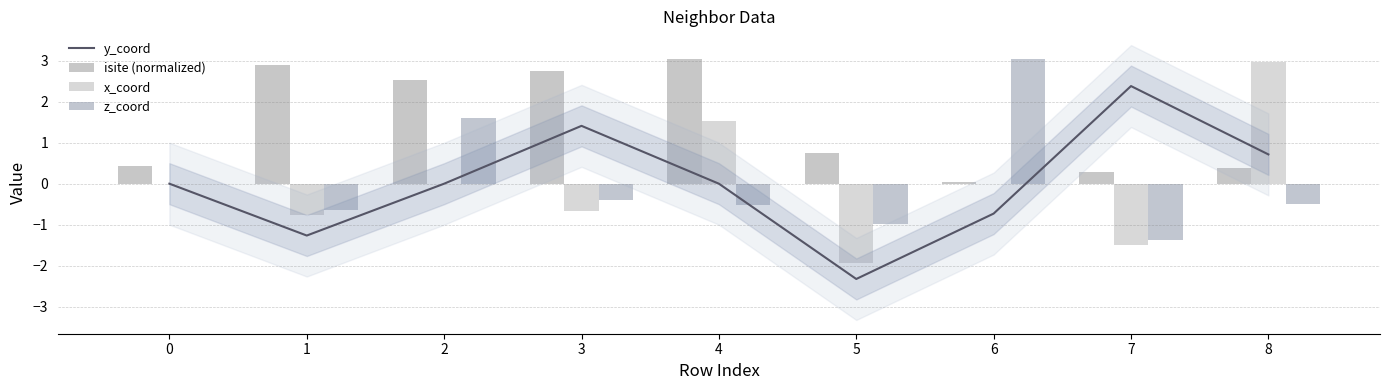

Reading right to left, extract all data points from this chart.

y_coord: 0.7	2.4	-0.7	-2.3	-0.0	1.4	-0.0	-1.3	0.0
isite (normalized): 0.4	0.3	0.0	0.8	3.0	2.8	2.5	2.9	0.4
x_coord: 3.0	-1.5	-0.0	-1.9	1.5	-0.7	0.0	-0.8	0.0
z_coord: -0.5	-1.4	3.0	-1.0	-0.5	-0.4	1.6	-0.6	0.0